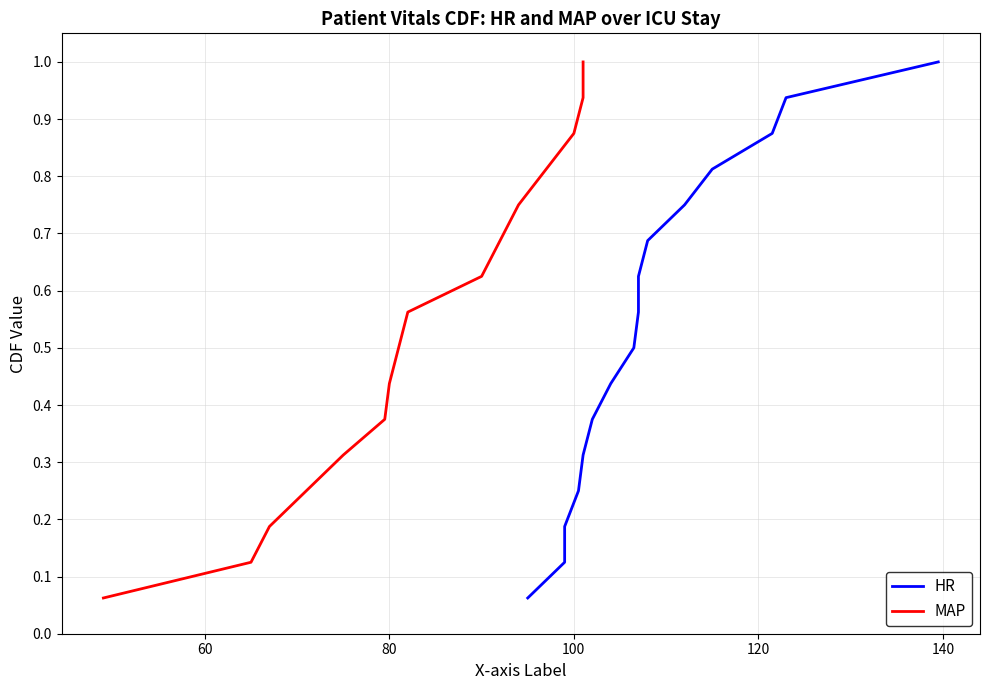

List the series in order of their peak value, highest first.

HR, MAP